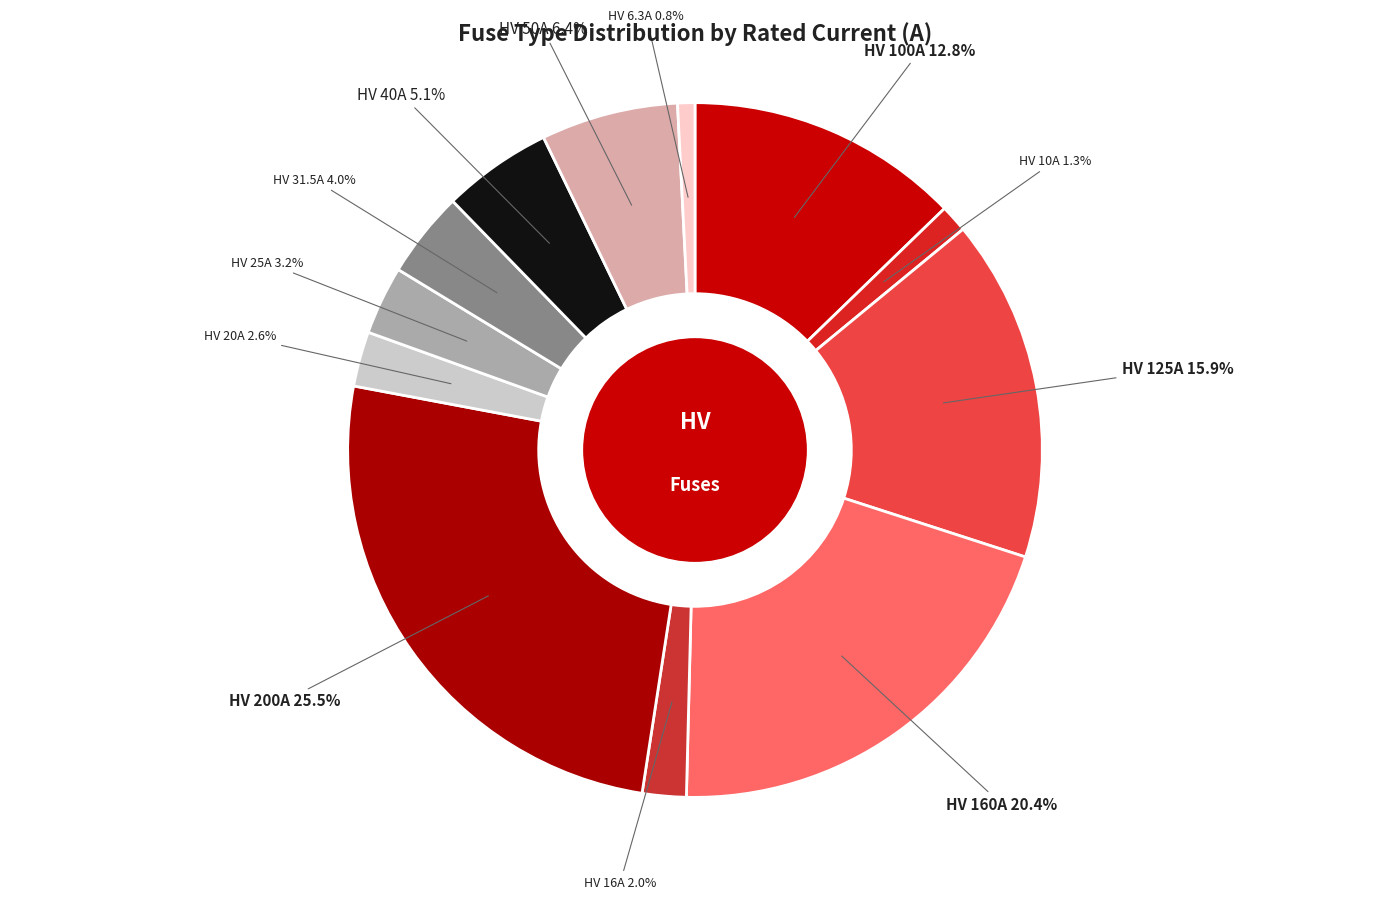

How many slices are in this pie chart?

12